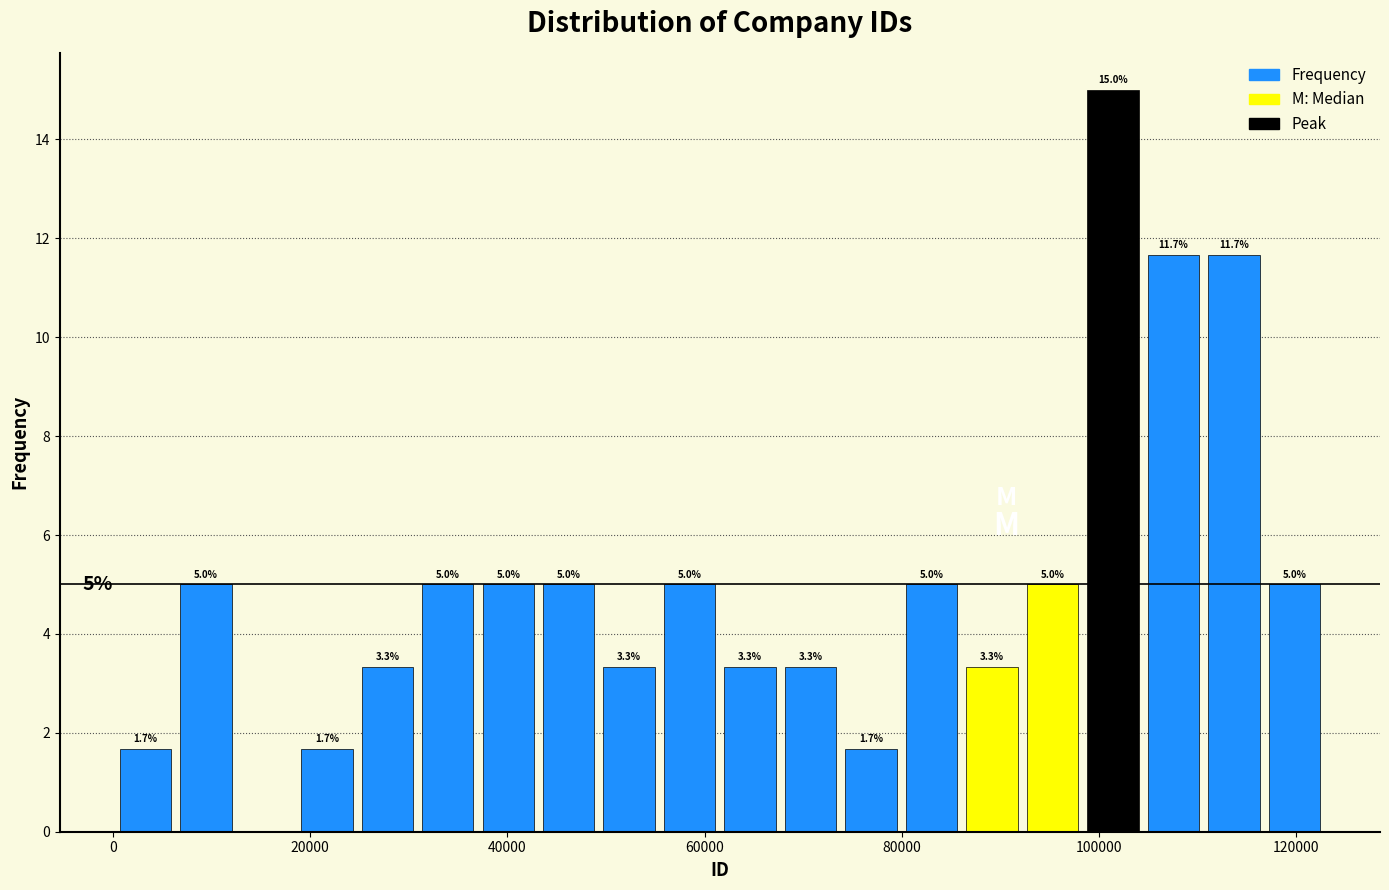

Around what value on the x-axis is the tallest bar? Give the approximate position of its centre, as read against the axis.

102000